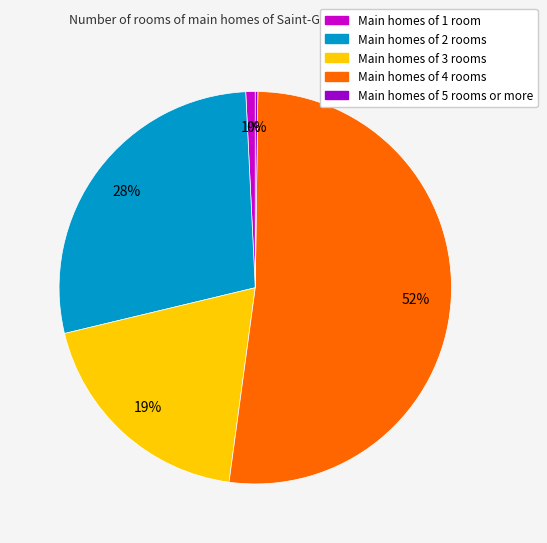

What is the largest slice in the pie chart?

Main homes of 4 rooms